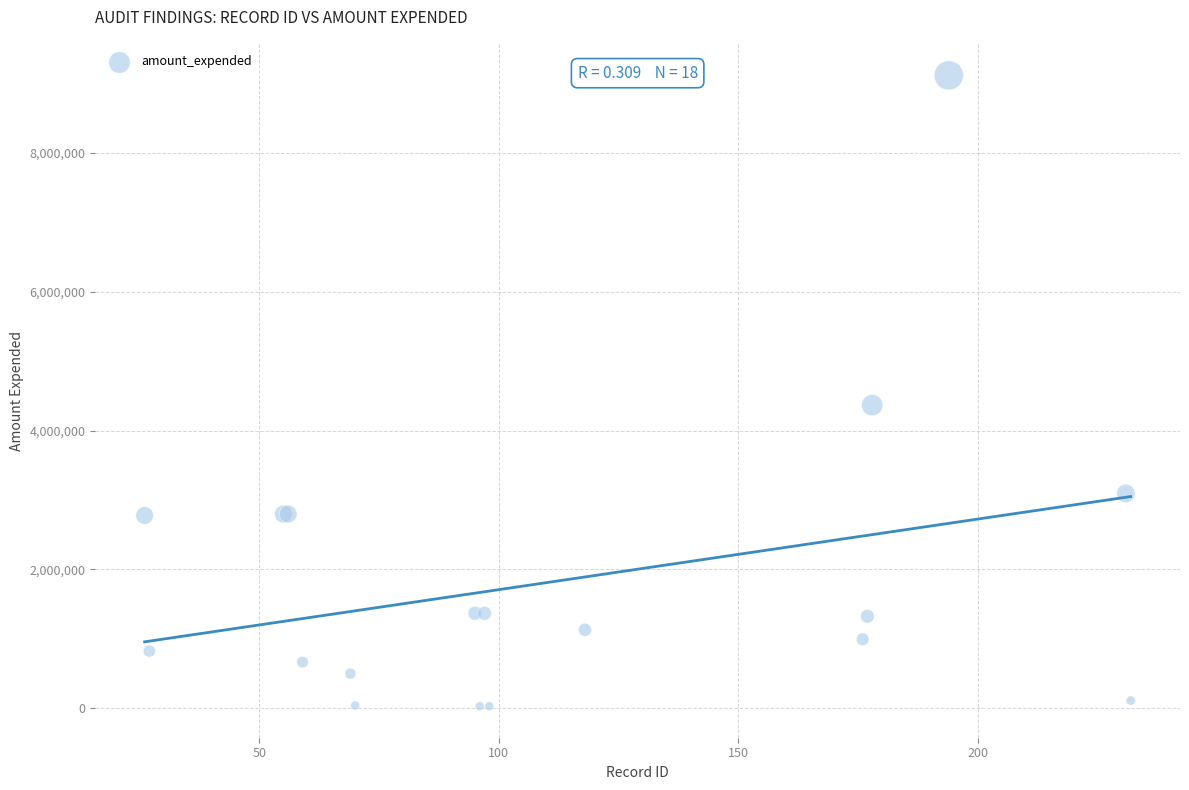

What Y value in the scatter plot is closest to 4572780?

4366769